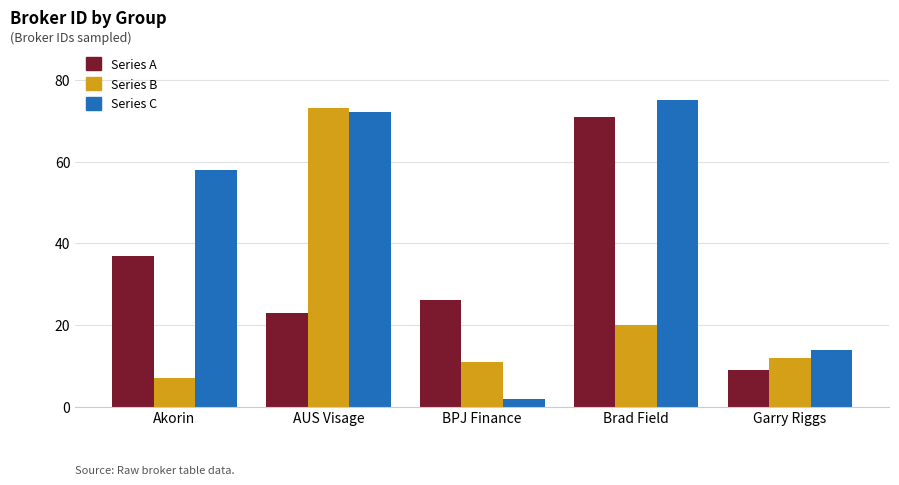

Where is Series A nearest to the value 40?

Akorin